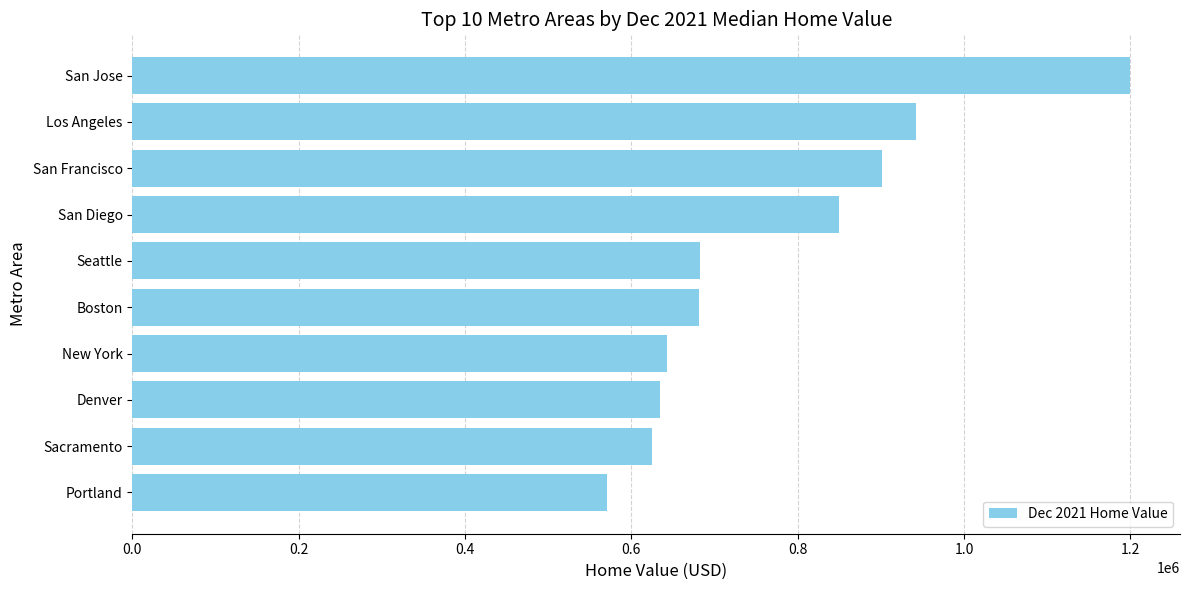

What is the average value?

772890